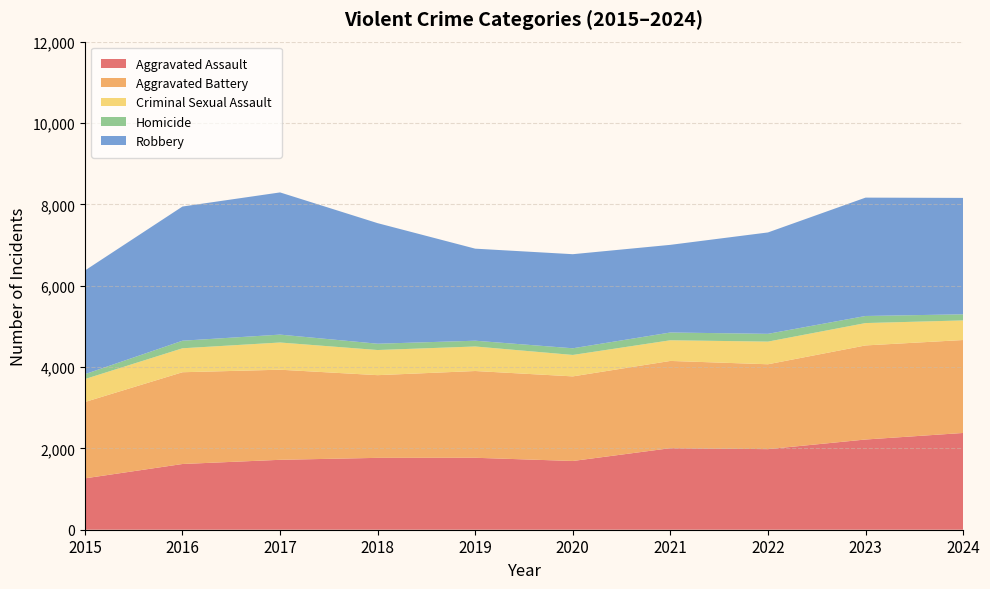

Reading right to left, list all the values displayed in this chart.

Aggravated Assault: 2024=2379	2023=2218	2022=1981	2021=2005	2020=1690	2019=1769	2018=1767	2017=1719	2016=1616	2015=1263
Aggravated Battery: 2024=2285	2023=2313	2022=2087	2021=2145	2020=2080	2019=2133	2018=2033	2017=2215	2016=2256	2015=1877
Criminal Sexual Assault: 2024=482	2023=550	2022=557	2021=508	2020=527	2019=603	2018=618	2017=669	2016=589	2015=564
Homicide: 2024=150	2023=174	2022=191	2021=191	2020=164	2019=142	2018=155	2017=194	2016=186	2015=120
Robbery: 2024=2862	2023=2910	2022=2493	2021=2155	2020=2313	2019=2263	2018=2964	2017=3496	2016=3299	2015=2549